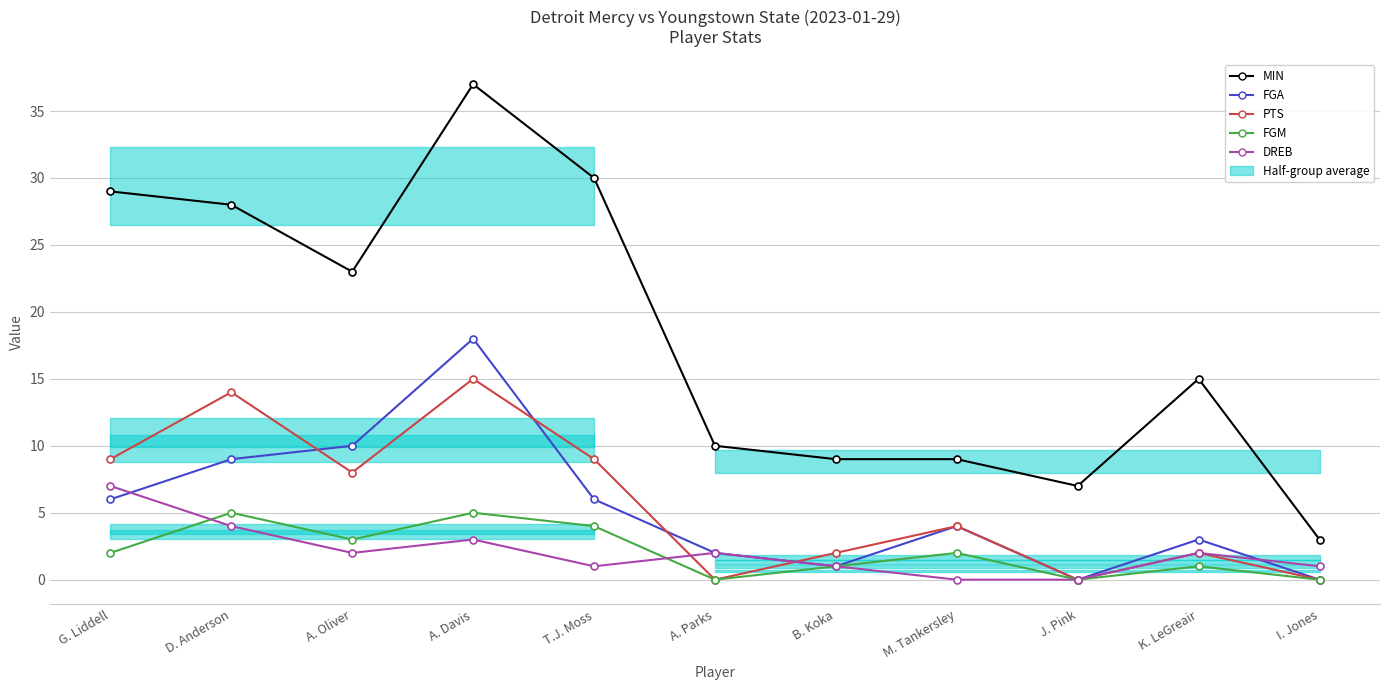

Where is PTS nearest to the value 7?

A. Oliver